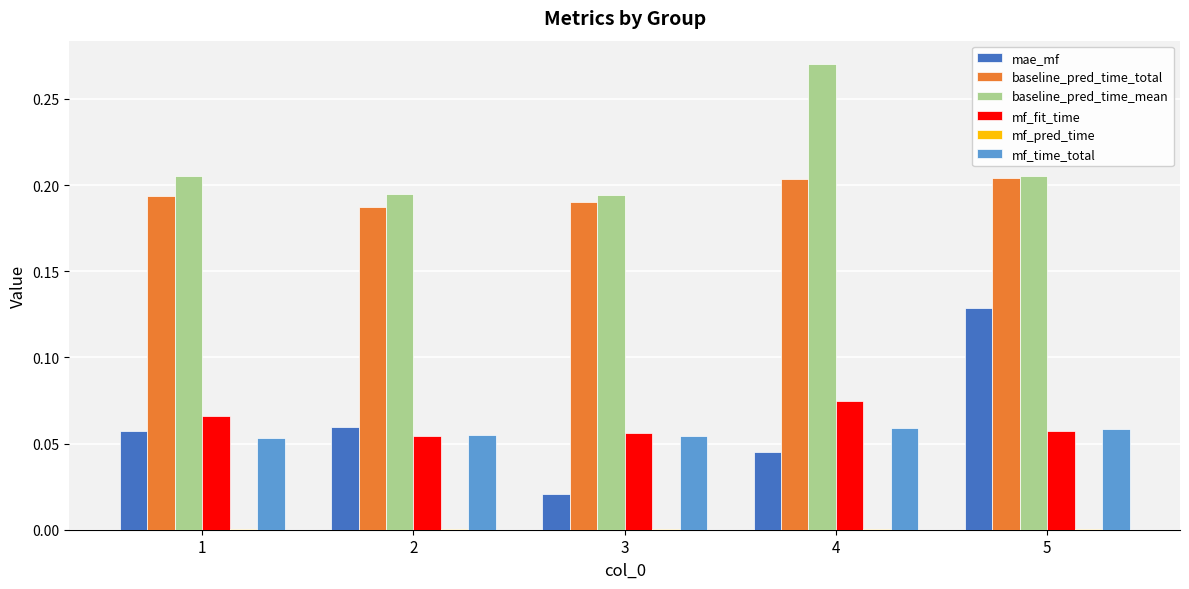

What is the sum of all baseline_pred_time_total values?

1.0